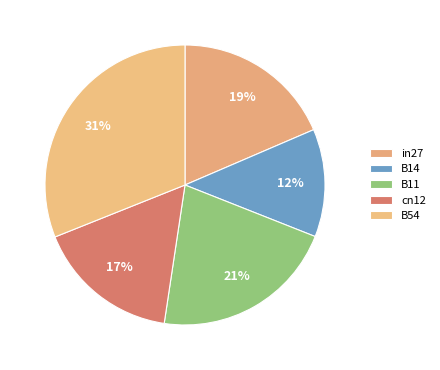

What is the smallest slice in the pie chart?

B14